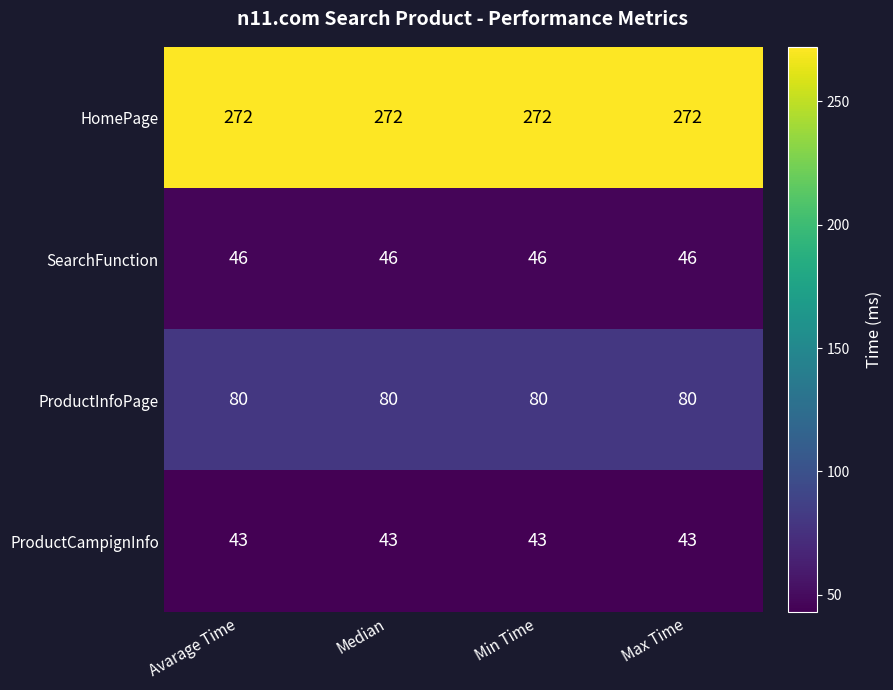

Which series has the largest total across all categories?

HomePage